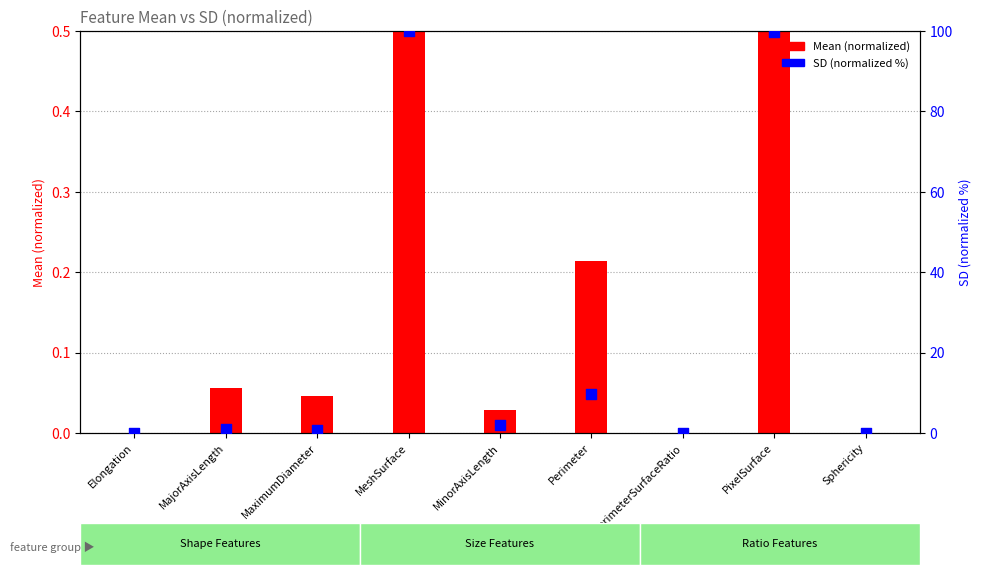

What are all the series names shown in the legend?

Mean (normalized), SD (normalized %)